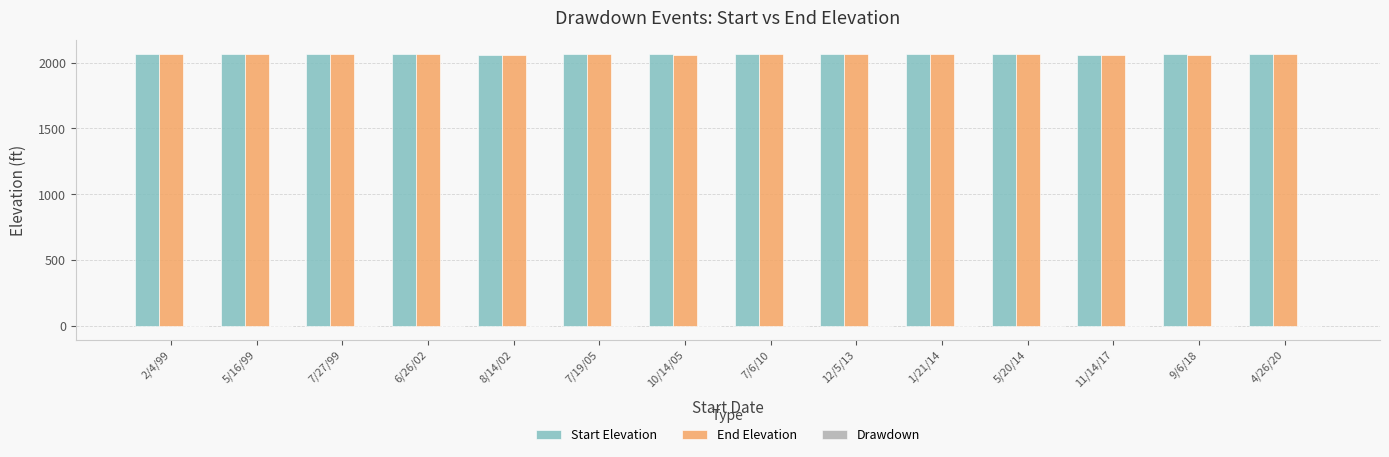

Count the number of data series in this chart.

3